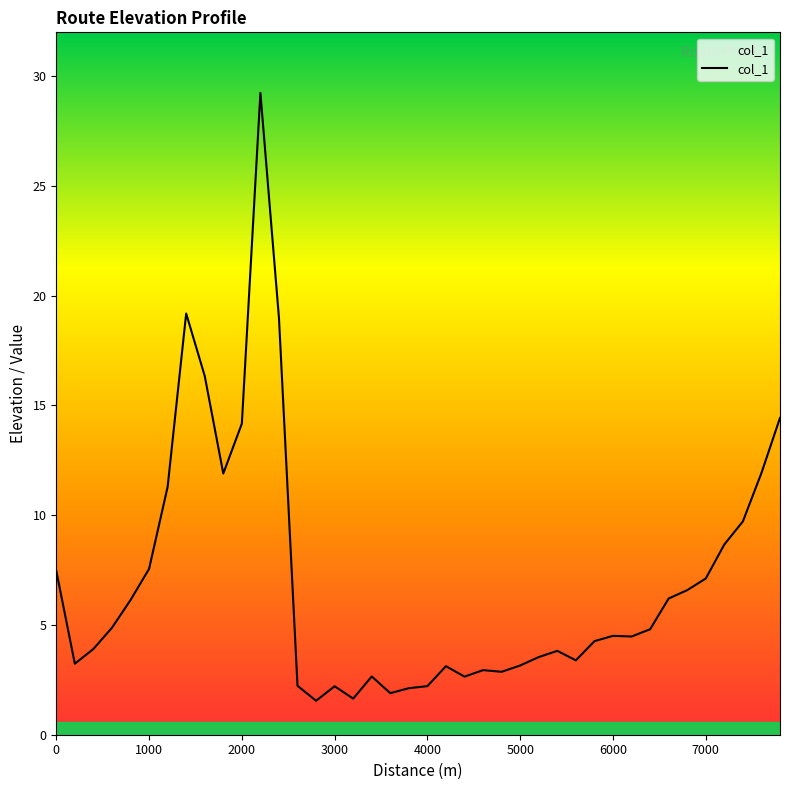

Count the number of data series in this chart.

1